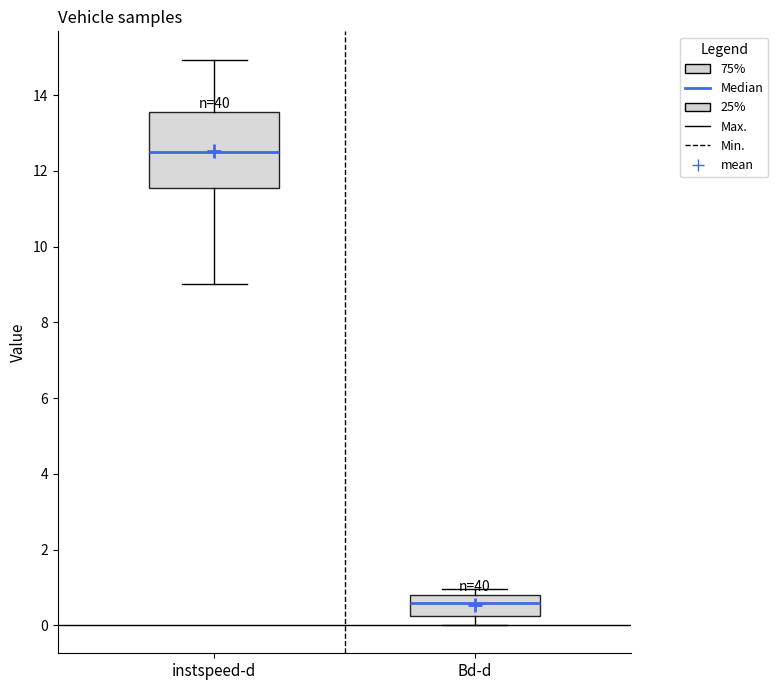

Reading left to right, read every box against the y-axis: the position of its median line, the range the box covers, and the ends of its whiskers. The values are not printed on the chart, so give them approximately, as read against the axis.

instspeed-d: median 12.4, box 11.6 to 13.6, whiskers 9.0 to 15.0
Bd-d: median 0.6, box 0.2 to 0.8, whiskers 0.0 to 1.0